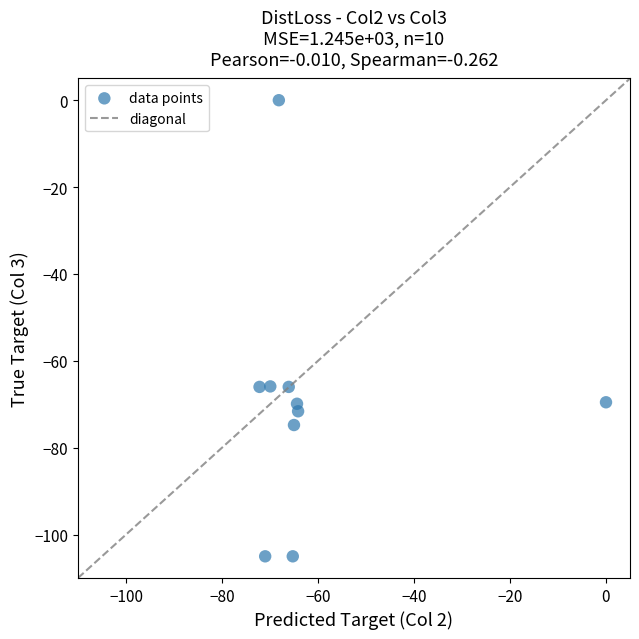

What is the range of Y values (max minus min)?

105.0